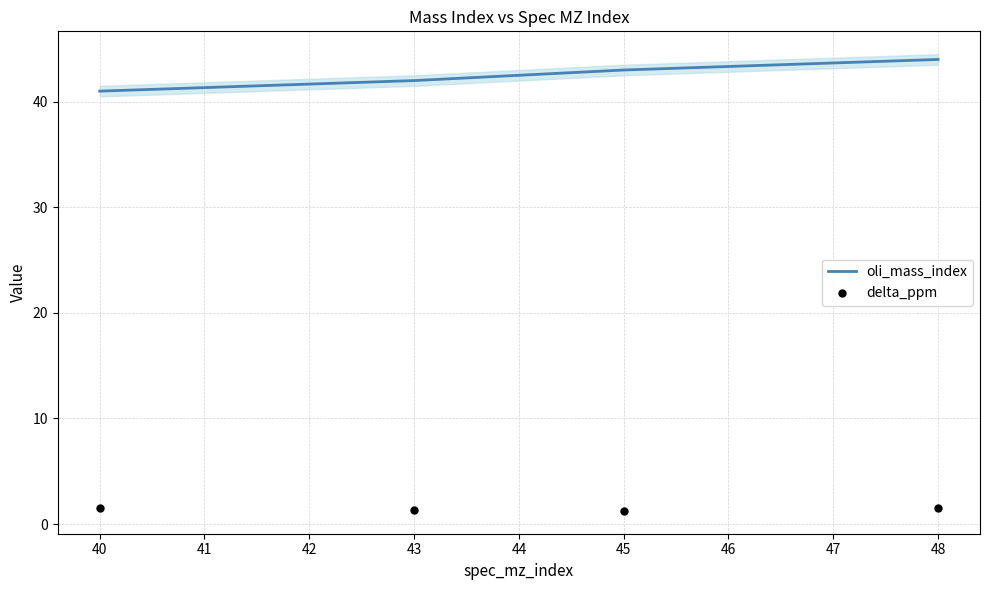

Rank the categories by oli_mass_index value from highest to lowest.

48, 45, 43, 40